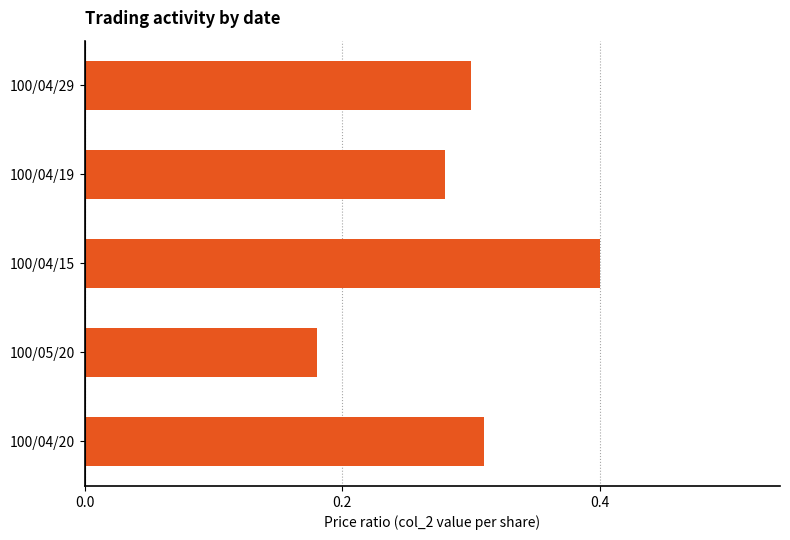

How many values are between 0 and 1?

5